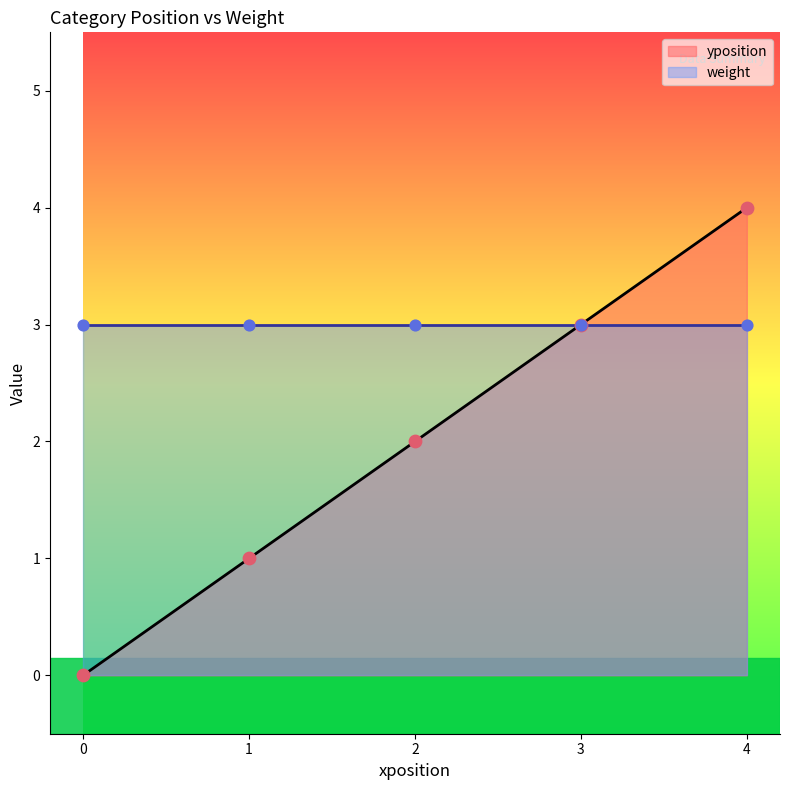

What are all the series names shown in the legend?

yposition, weight